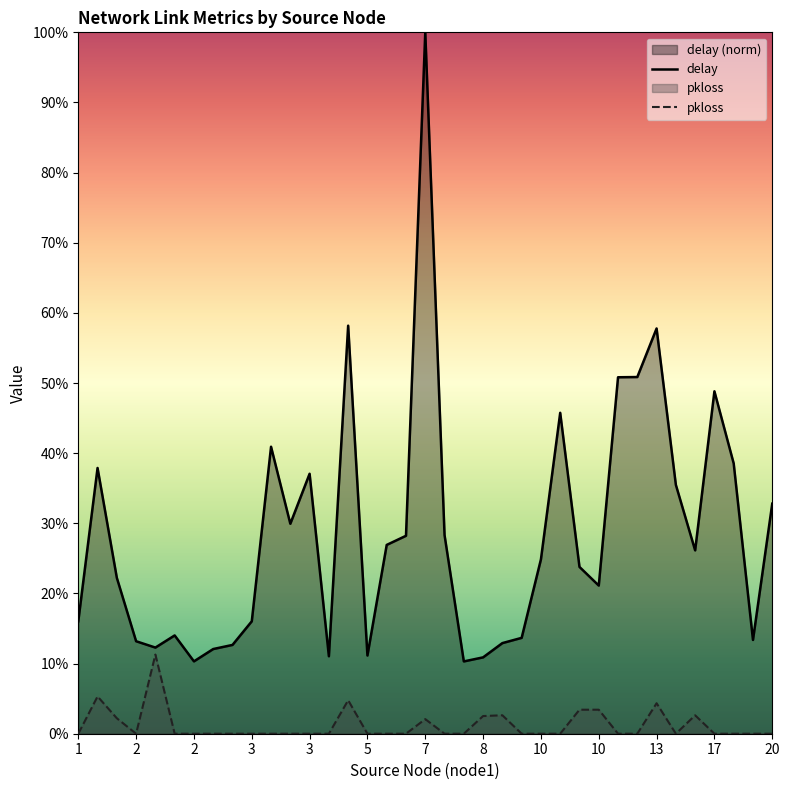

True or false: pkloss and delay cross at least once.

False